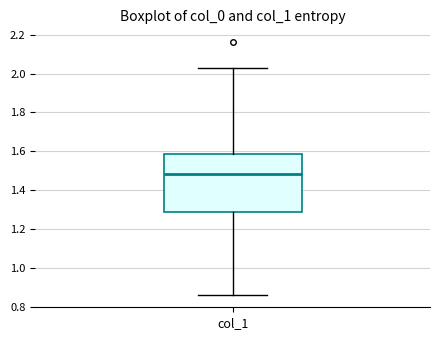

Read this box plot against the y-axis: the position of the median line, the range covered by the box, and the ends of both whiskers. The values are not printed on the chart, so give them approximately, as read against the axis.

median 1.48, box 1.28 to 1.58, whiskers 0.86 to 2.02